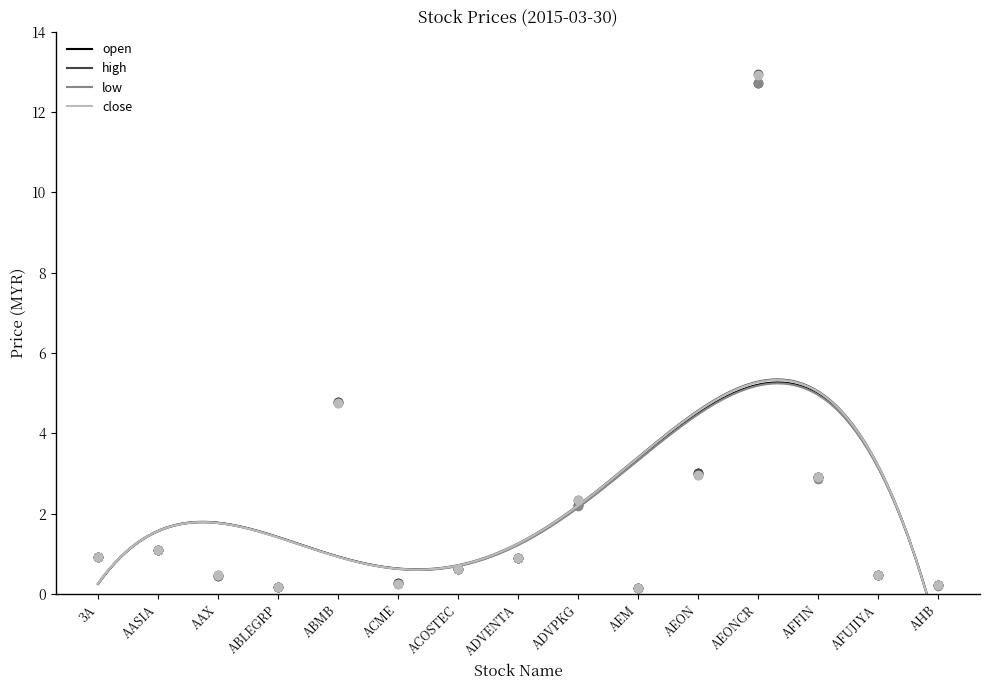

What is the total value across all series at ACME?

1.0